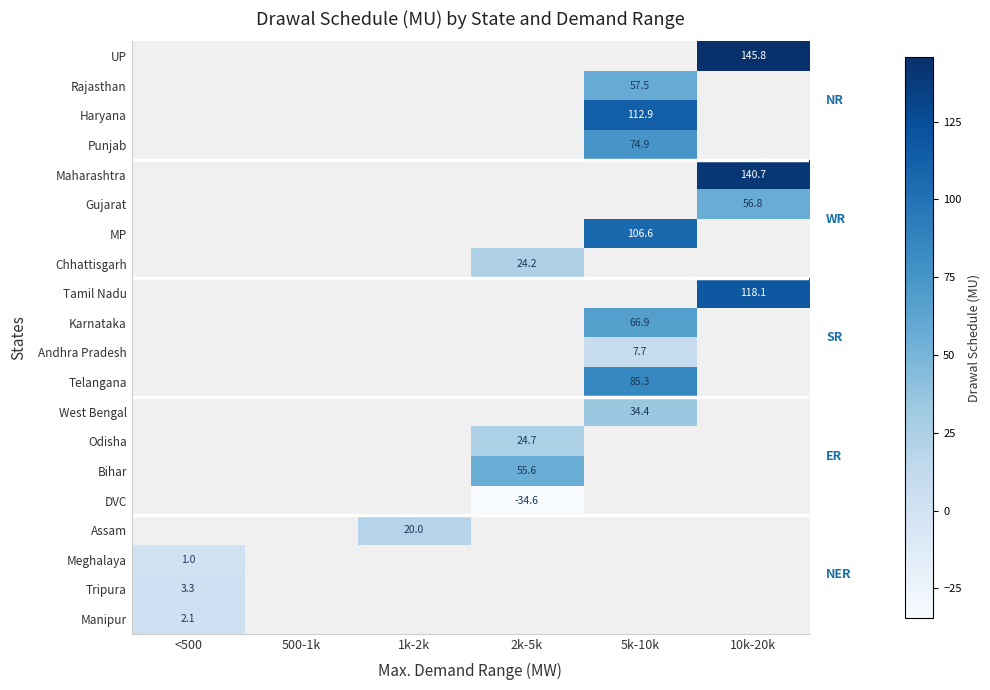

How many negative values does the DVC series have?

1